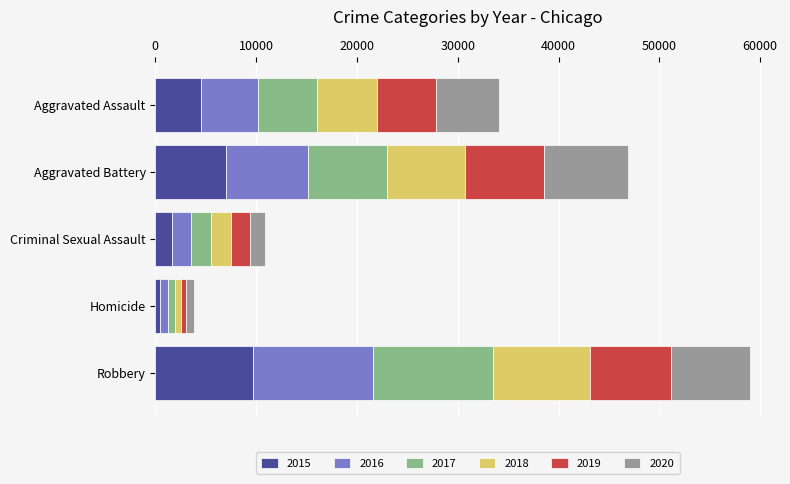

At which category is the sum across all series the highest?

Robbery